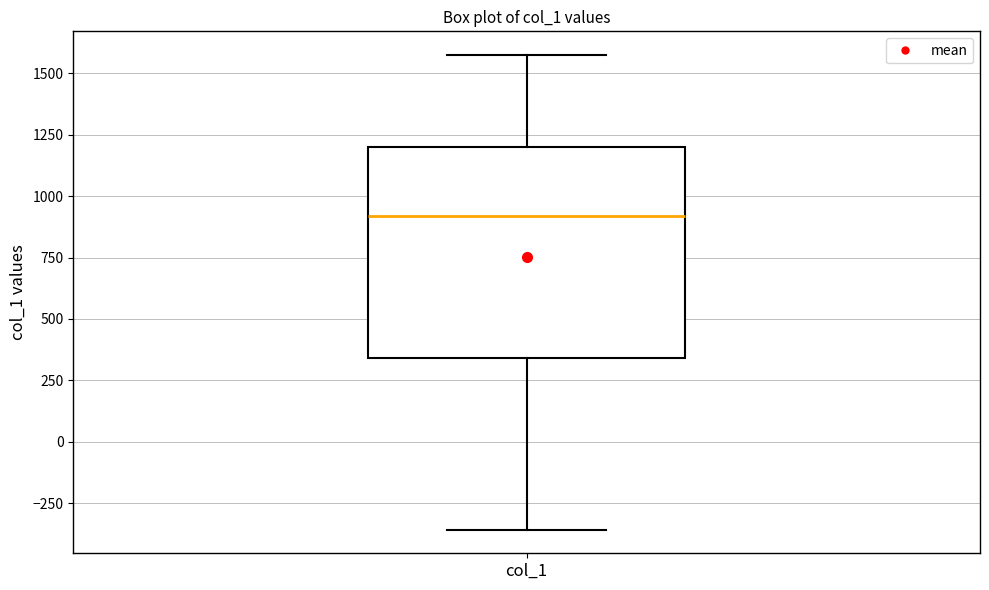

Where is the lower edge of the box for col_1 on the y-axis? The values are not printed on the chart, so give them approximately, as read against the axis.

350